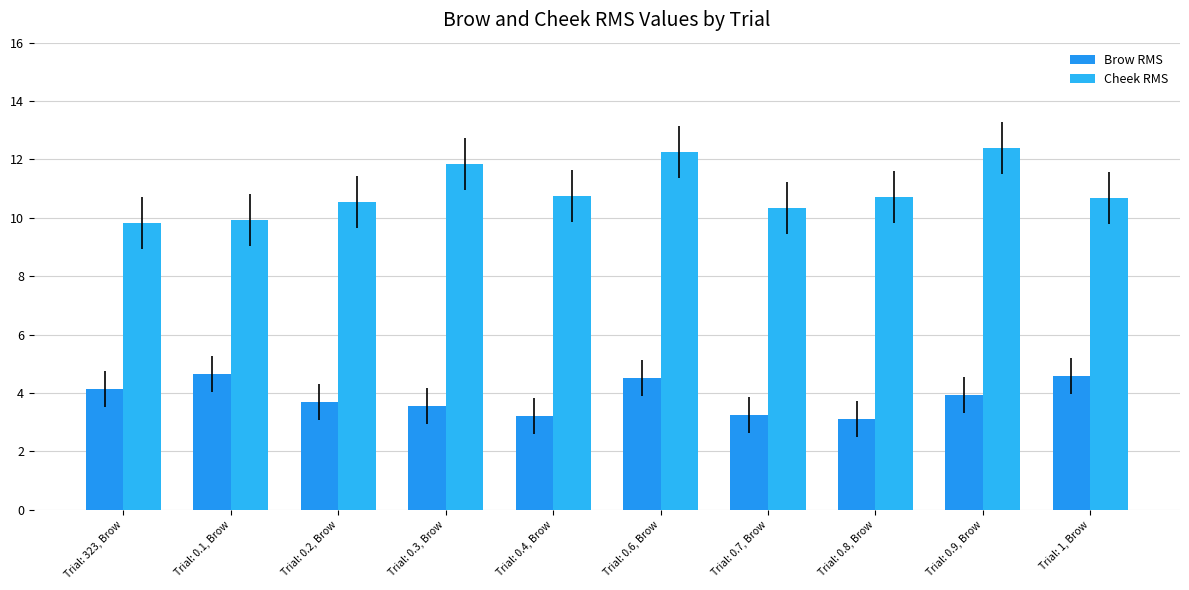

How many groups of bars are there?

10